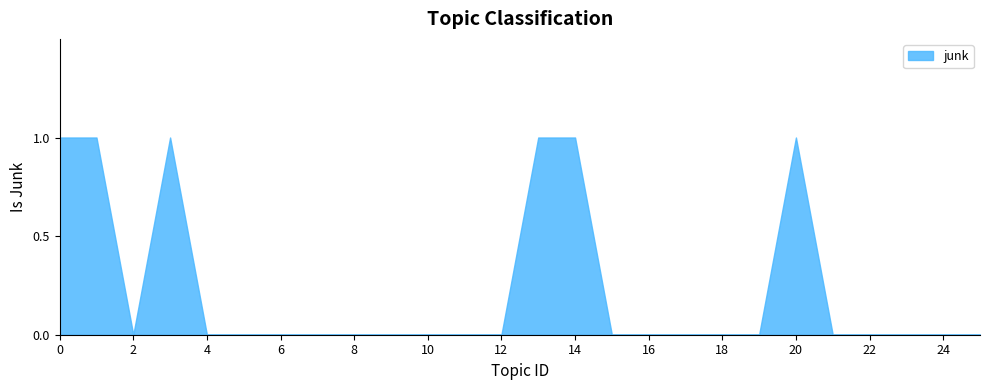

How many interior local peaks (higher than both neighbors) does the data have?

2